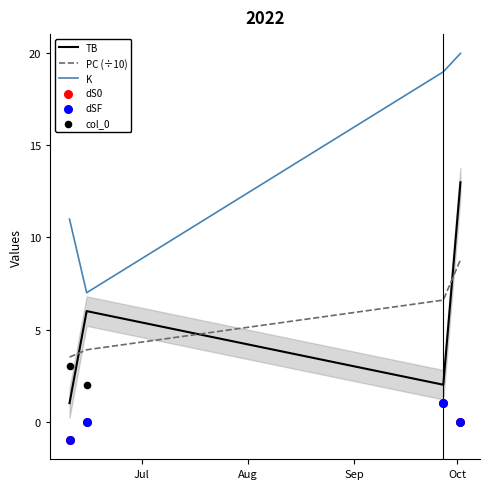

True or false: K and TB cross at least once.

False